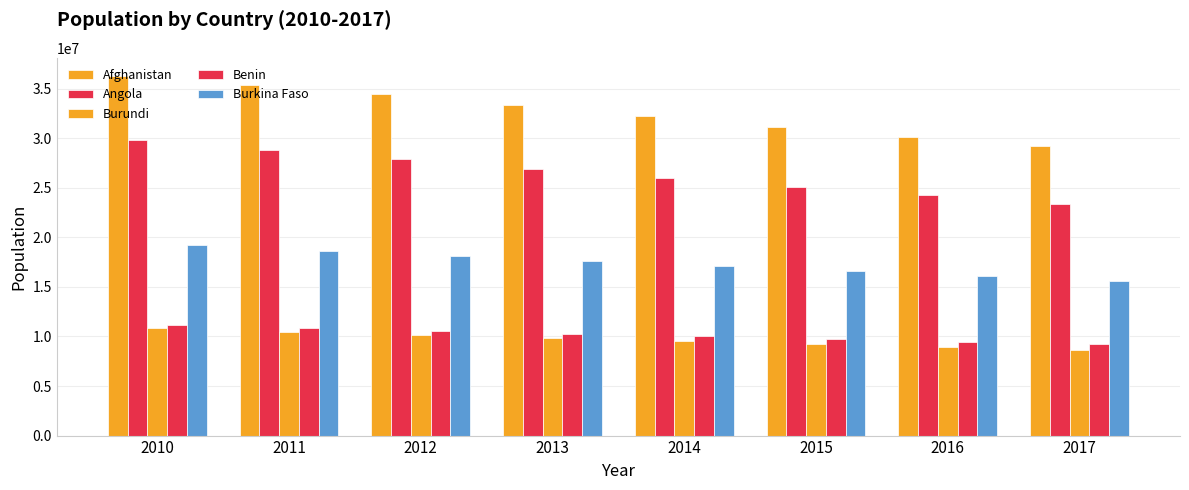

Does the chart contain any negative values?

No